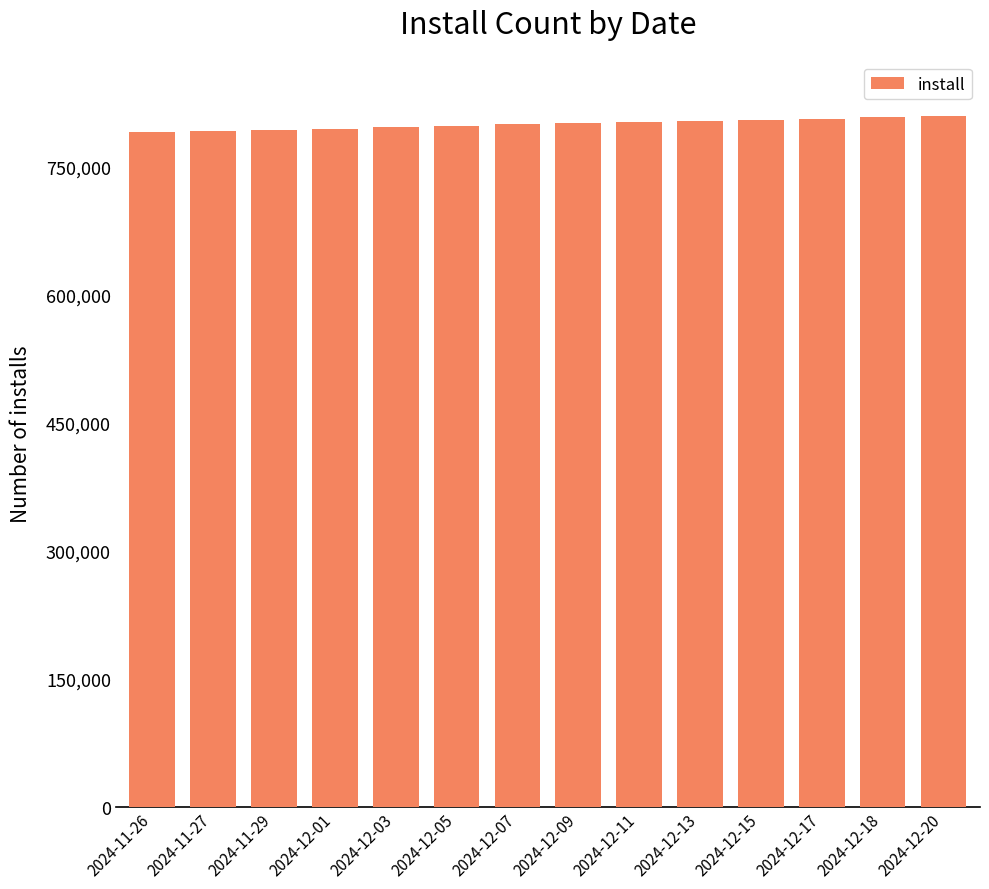

What position from the right is 2024-12-13?

5